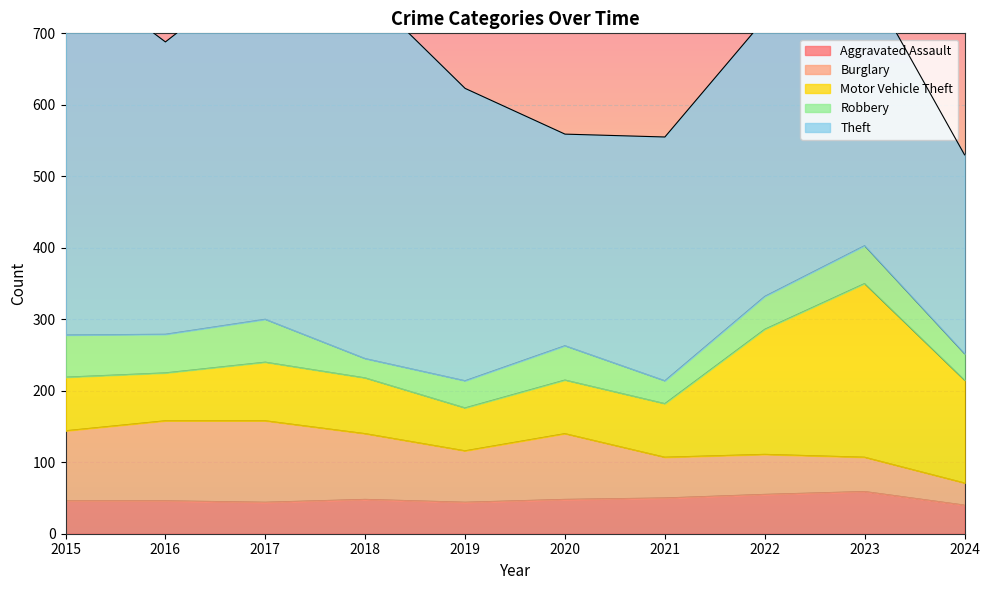

True or false: Aggravated Assault has a value of 50 at 2021.

True